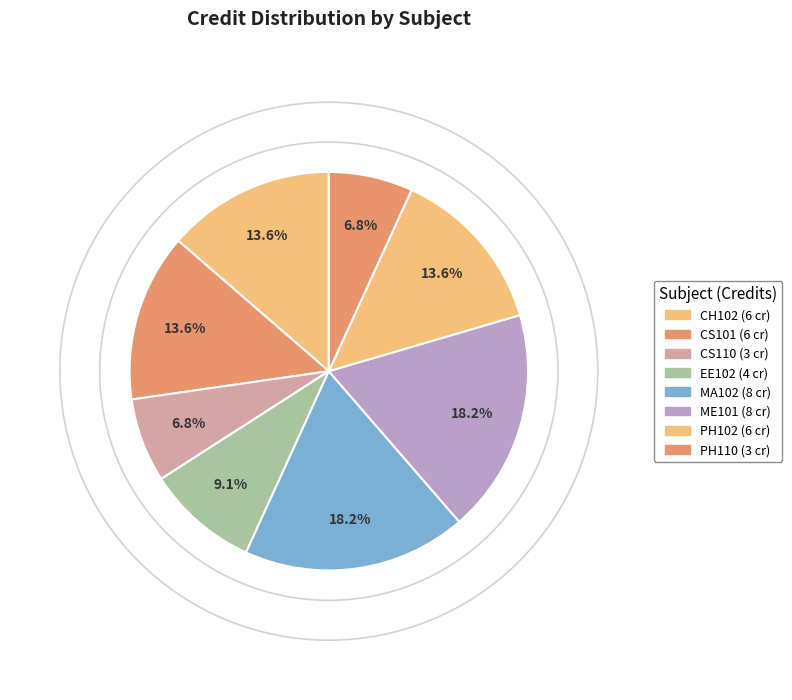

How many slices are in this pie chart?

8